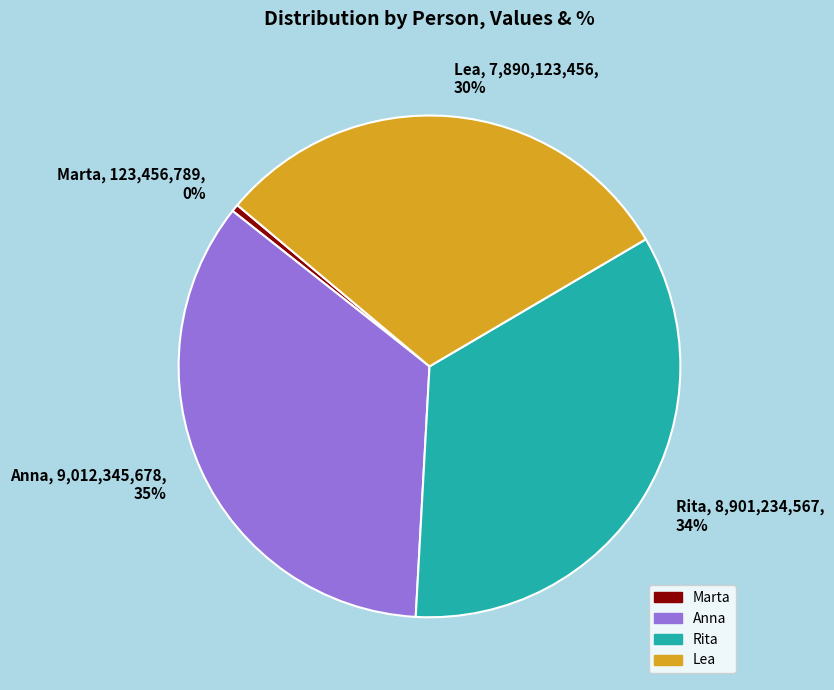

The Lea slice represents 41% of the pie. True or false?

False